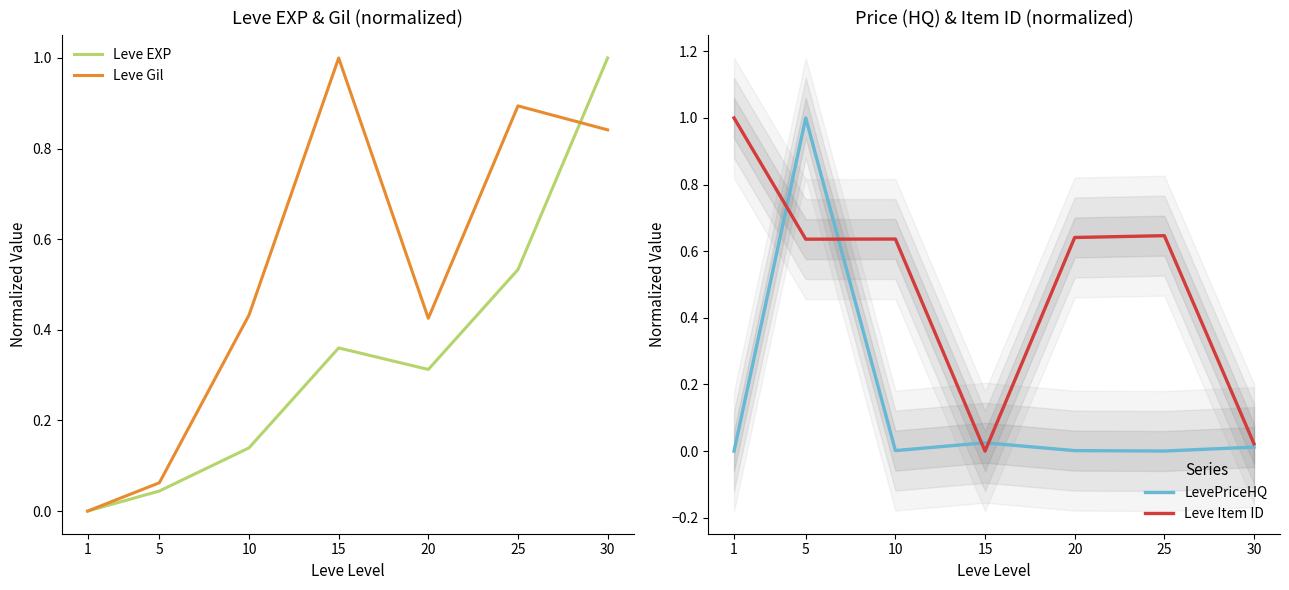

Is this an area chart (filled region under the line)?

No